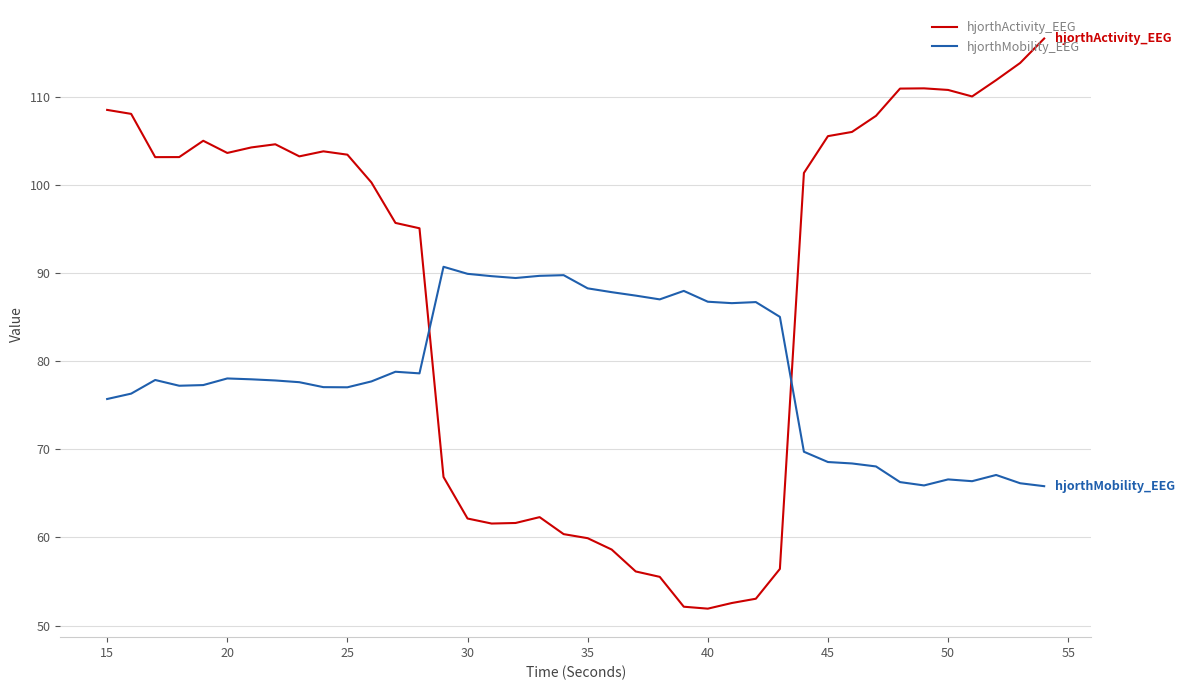

What is the difference between the maximum and minimum values in the hjorthMobility_EEG series?

24.9